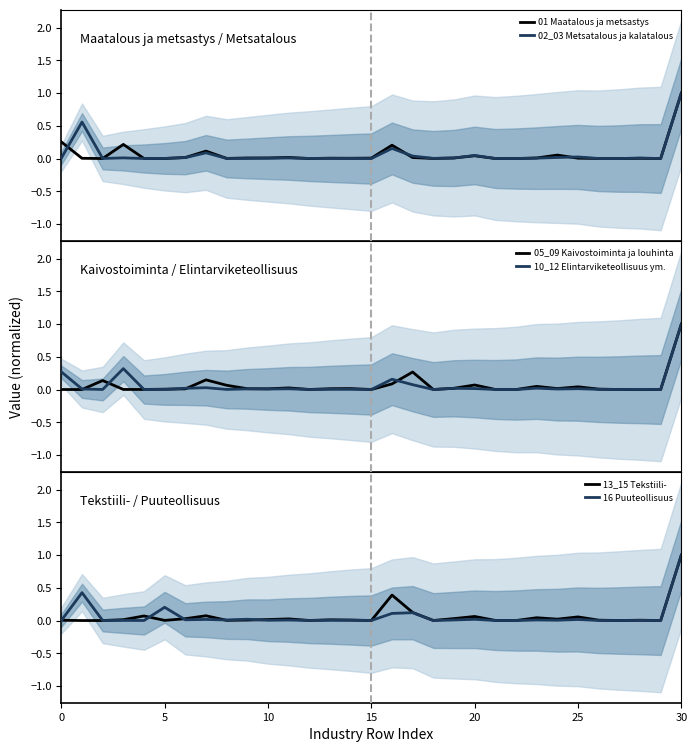

Which category has the highest value in the 16 Puuteollisuus series?

30